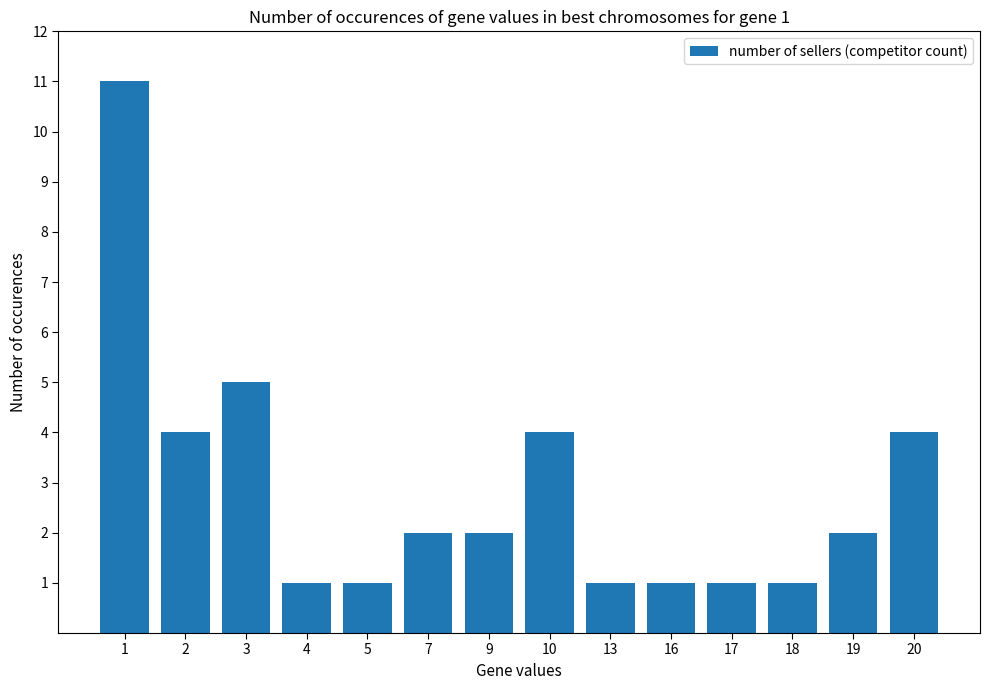

What is the approximate value at 1, to the nearest 5?

10